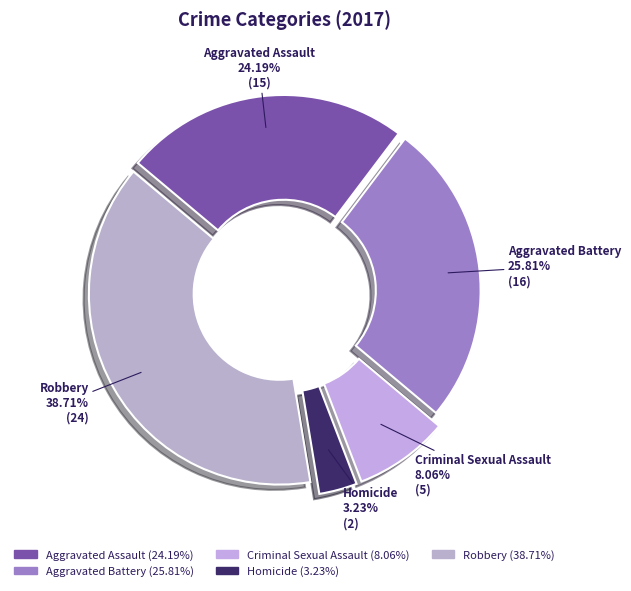

Approximately how many times larger is the value at Aggravated Battery compared to Robbery?

0.7